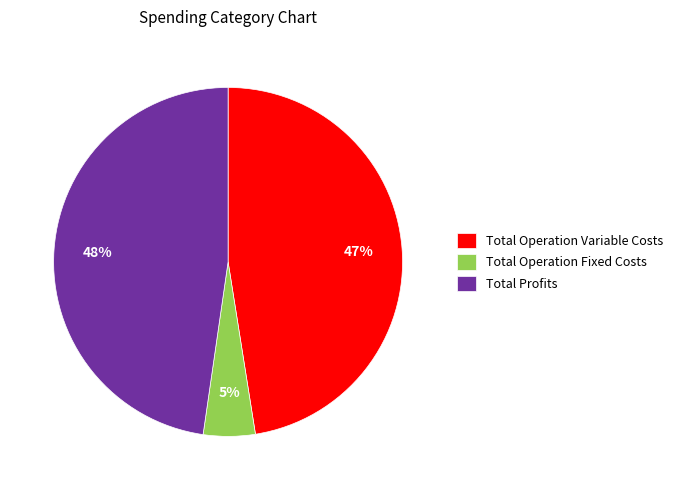

Which slice is the smallest?

Total Operation Fixed Costs